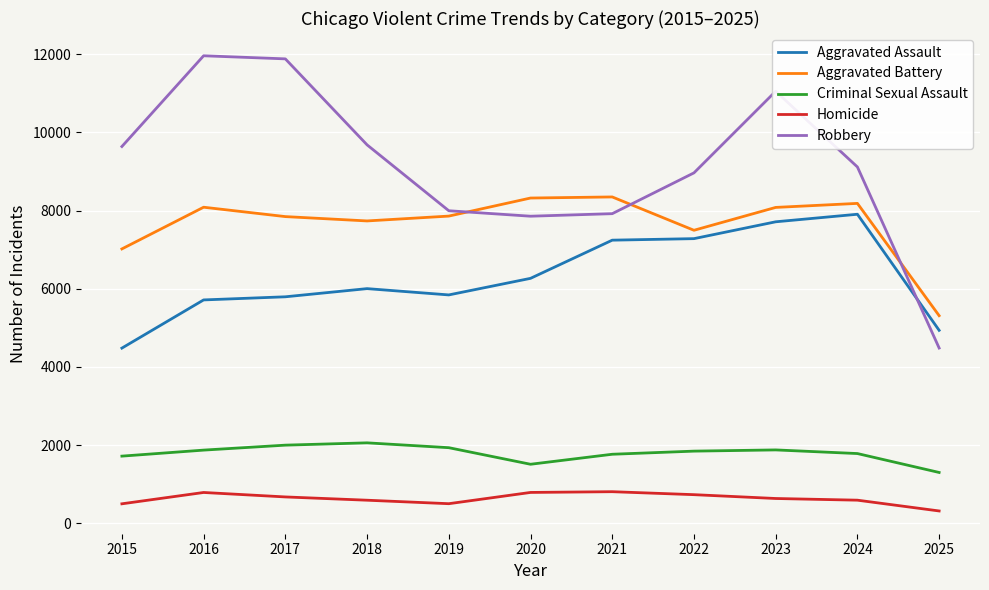

Is the value of Aggravated Assault at 2015 greater than the value of Criminal Sexual Assault at 2025?

Yes